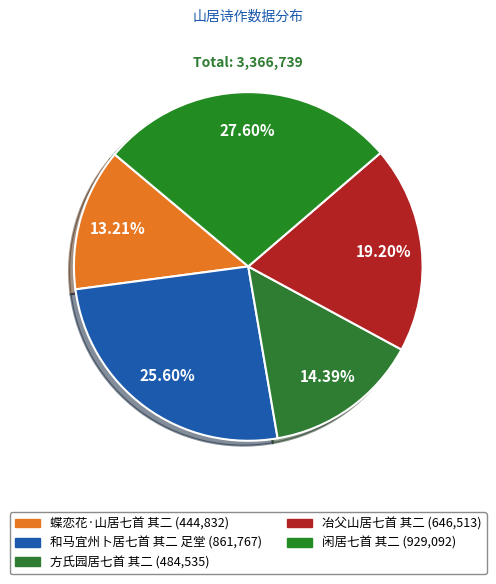

True or false: 冶父山居七首 其二 accounts for 19% of the total.

True